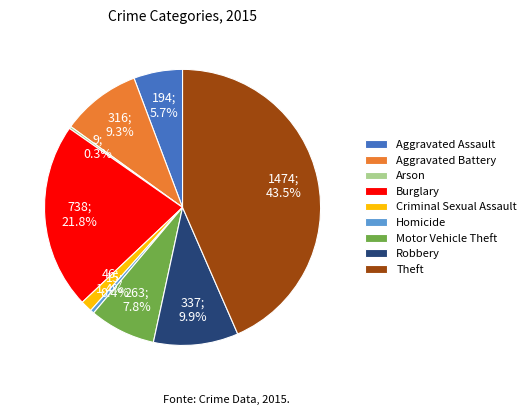

What is the ratio of the value at Aggravated Battery to the value at Motor Vehicle Theft?

1.2